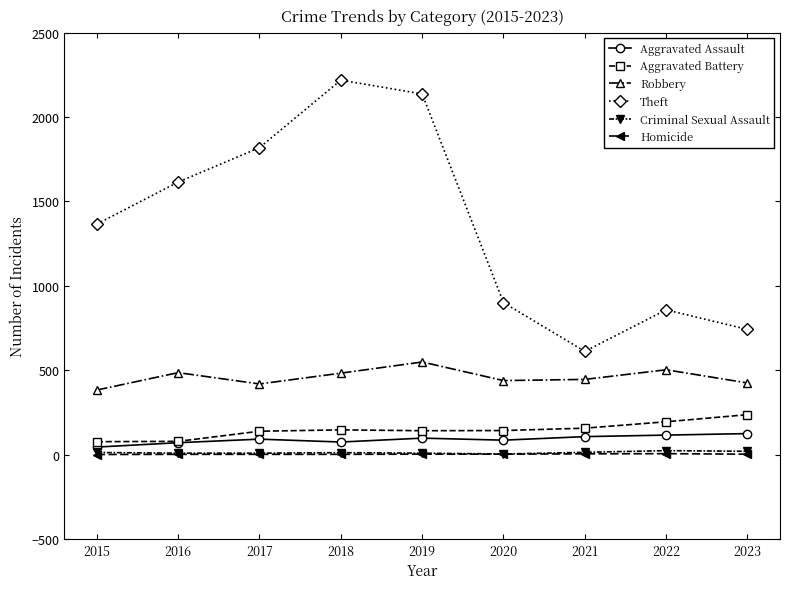

Is it true that Theft equals 2136 at 2019?

True